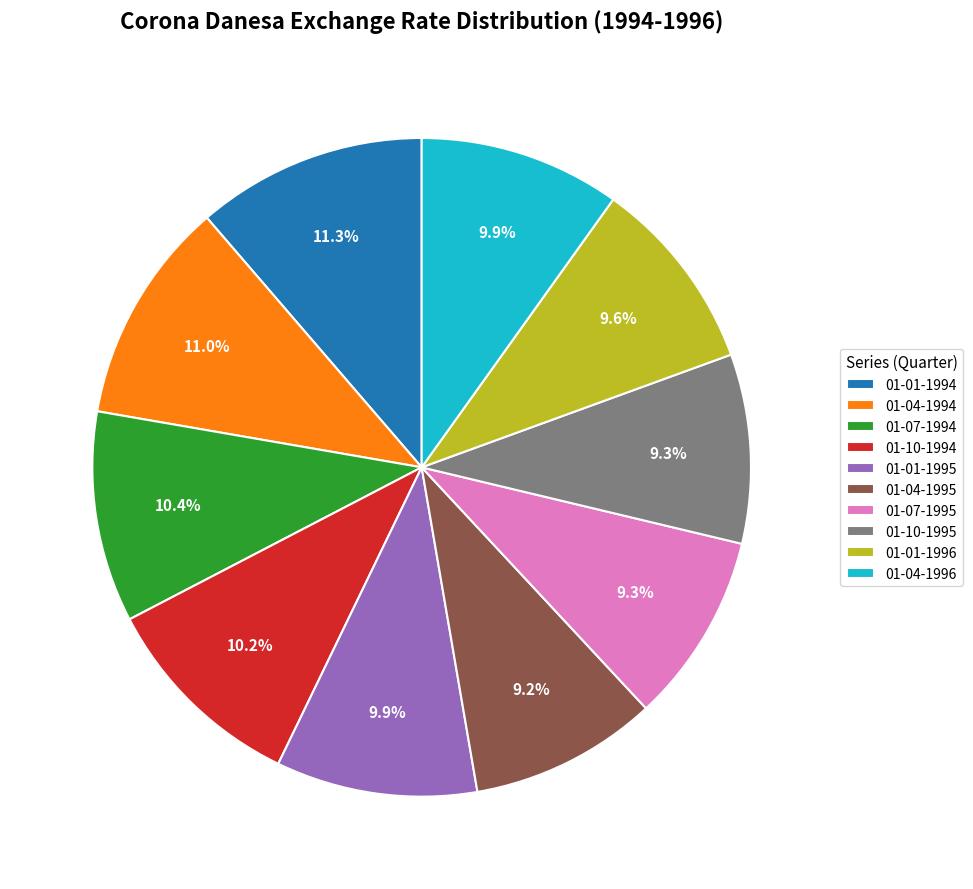

Is it true that 01-10-1995 is 9% of the pie?

True